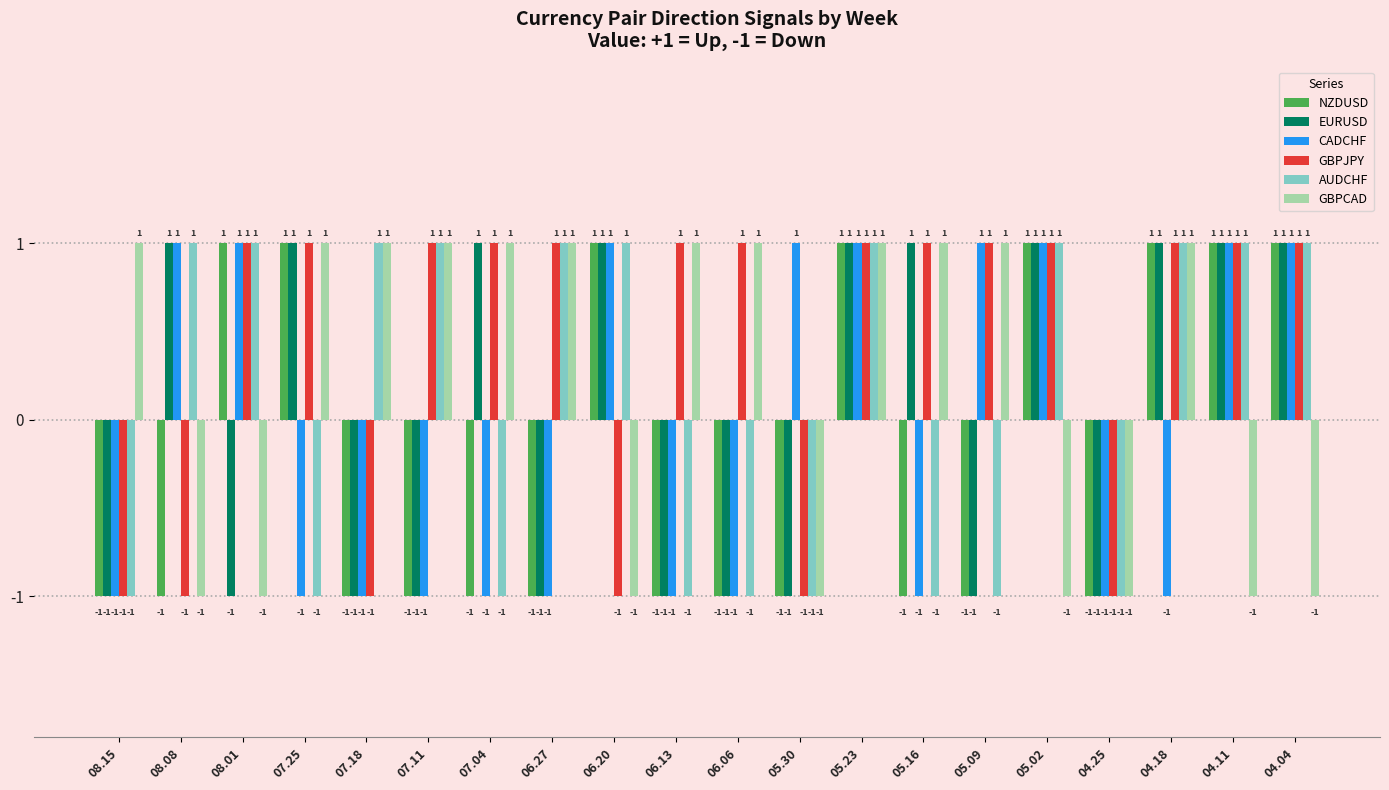

Count the GBPCAD values in the range -1 to 1.

20